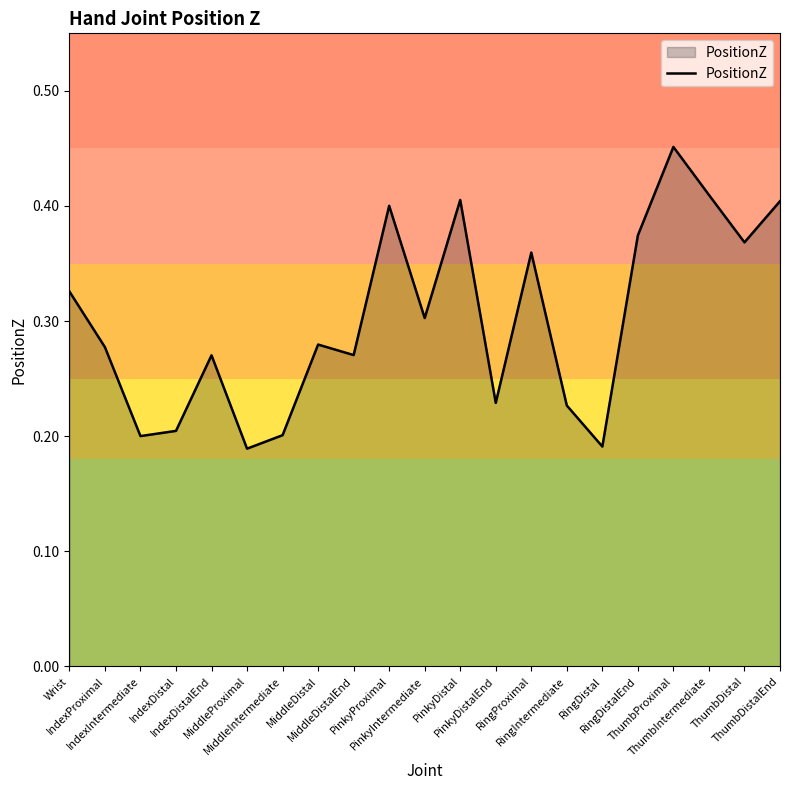

Where is the data nearest to the value 0?

MiddleProximal